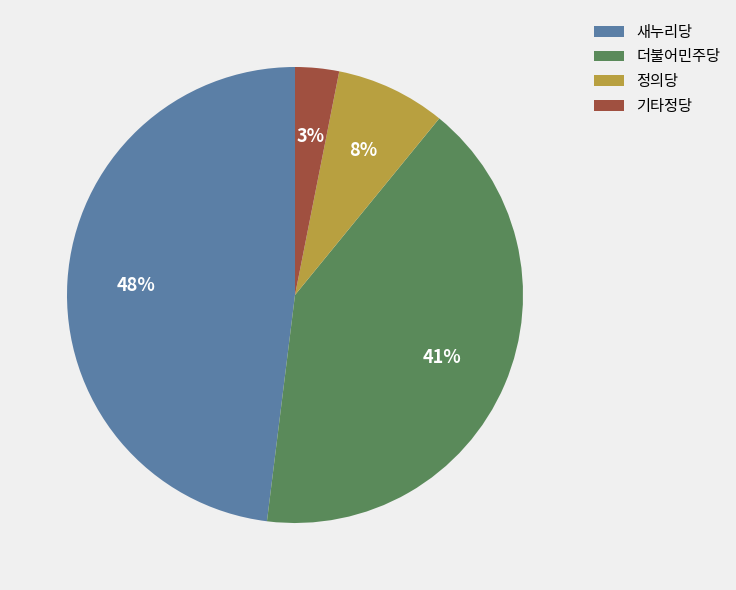

Combined, do 정의당 and 기타정당 account for over 50%?

No